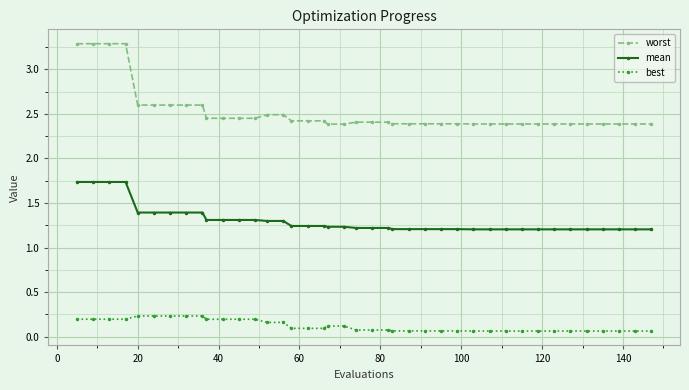

How many distinct data groups are displayed?

3